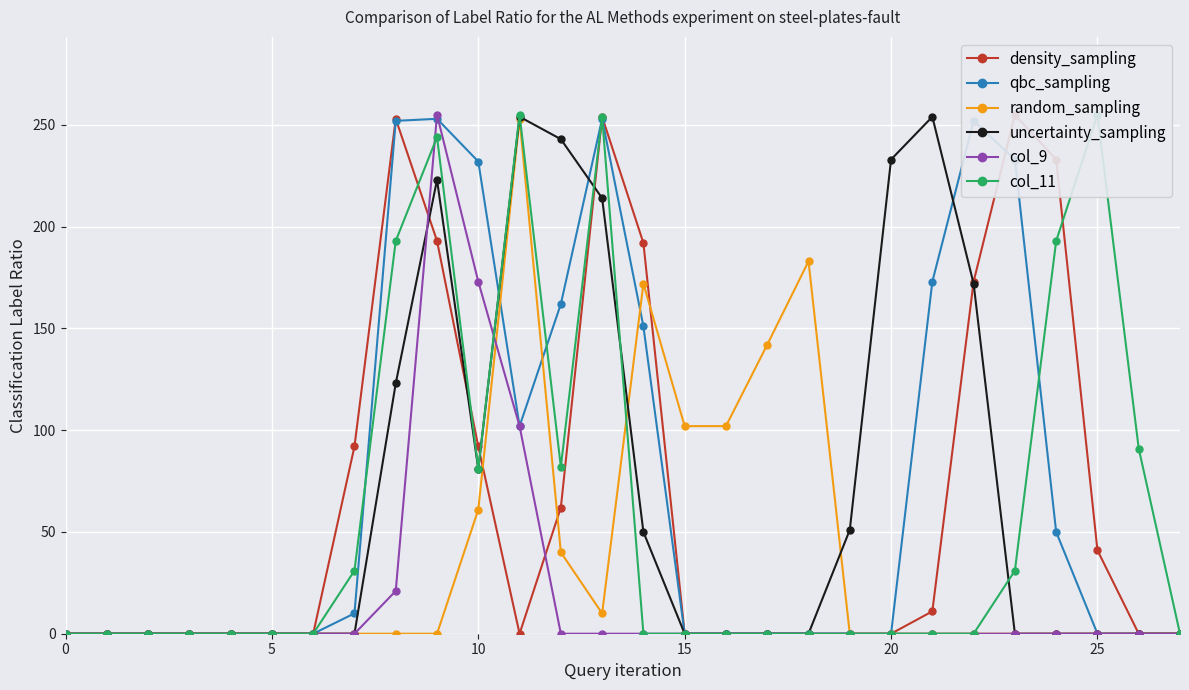

In qbc_sampling, how many points are lower than both neighbors (excluding endpoints)?

1